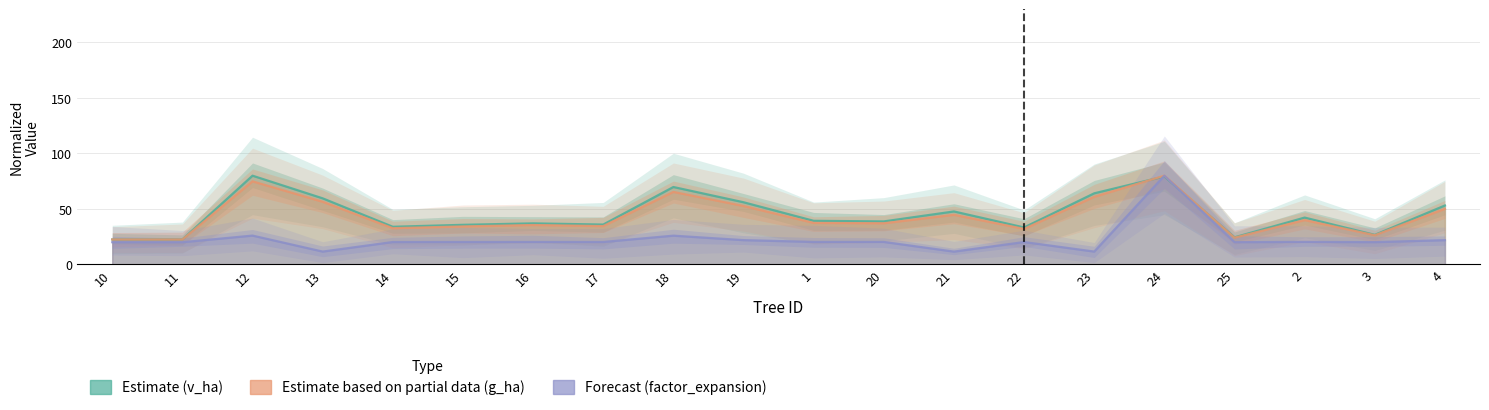

What is the total value across all series at 24?

239.3